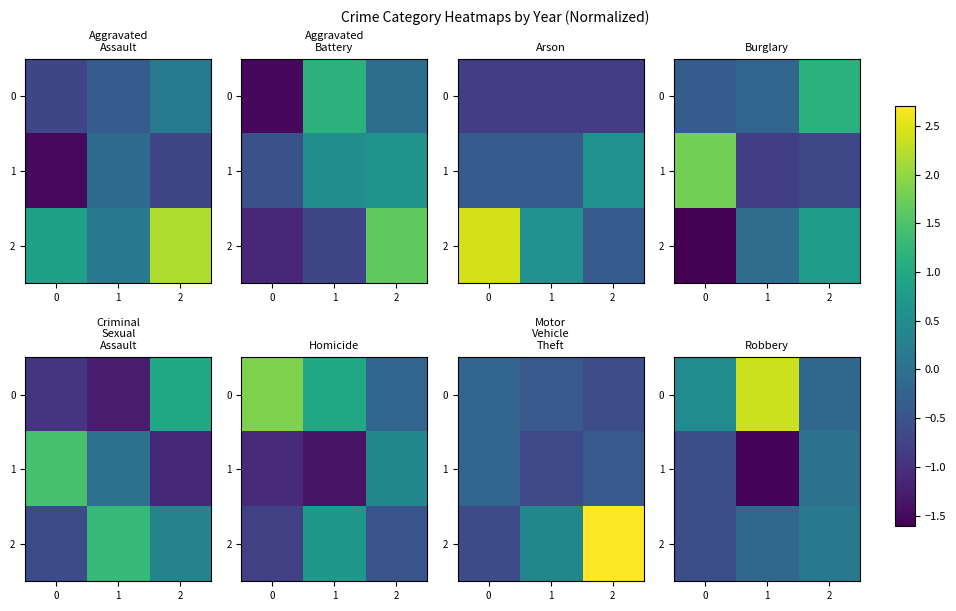

At how many categories does at least one series exceed -1?

3